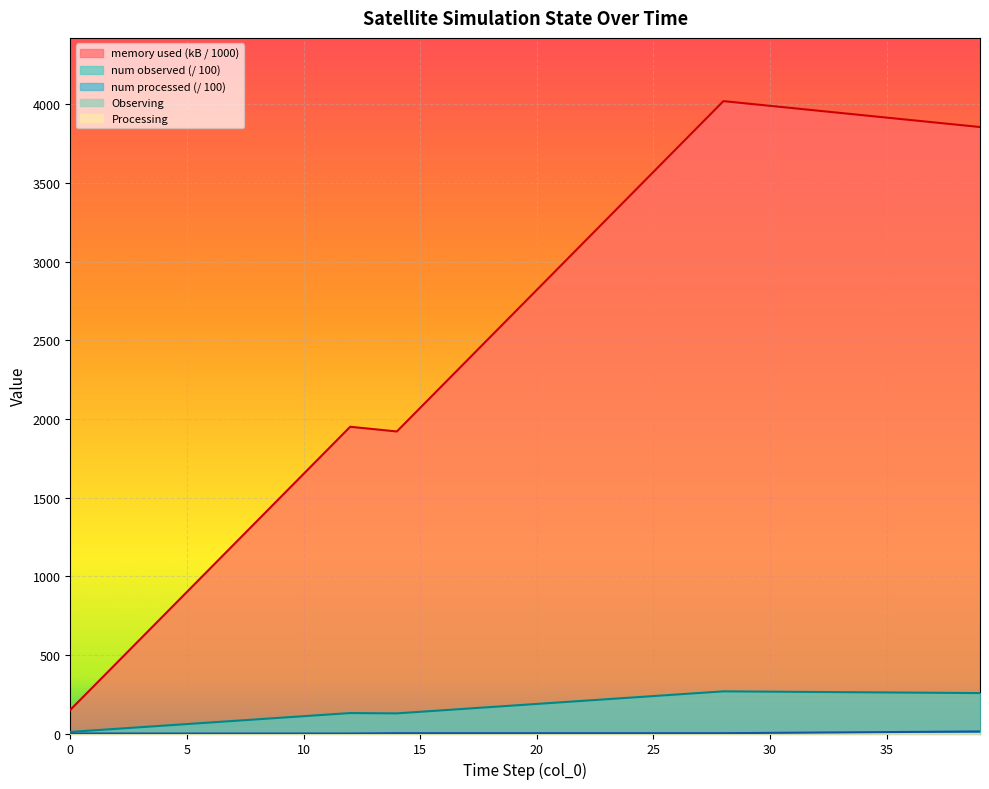

At which label is memory used (kB) closest to 2085?

15